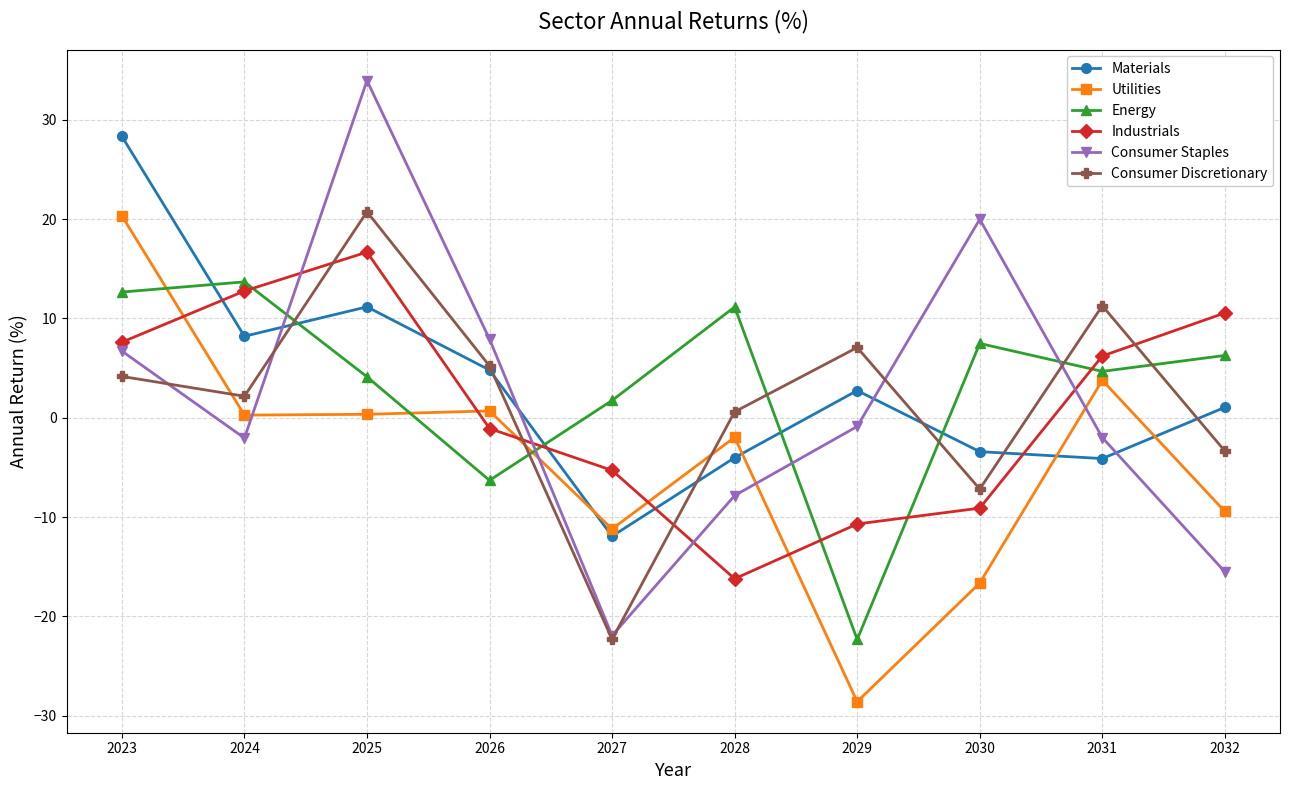

What is the highest value of the Consumer Discretionary series?

20.7